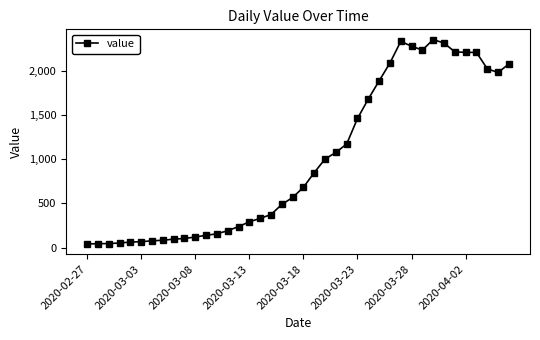

What is the sum of all values?

39637